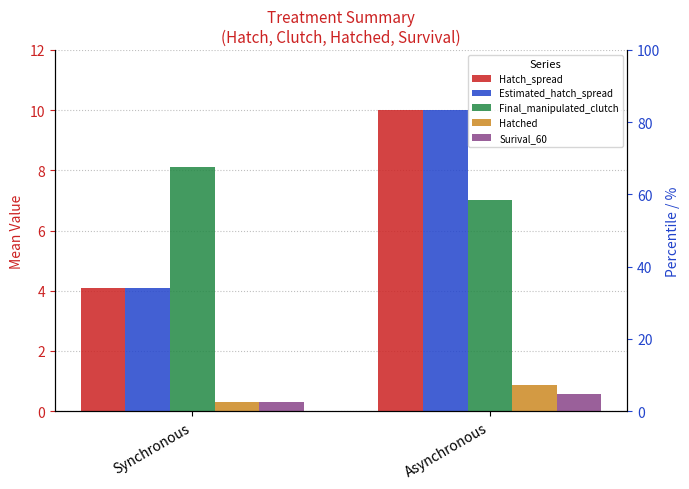

List the labels in order of Hatch_spread value, smallest first.

Synchronous, Asynchronous